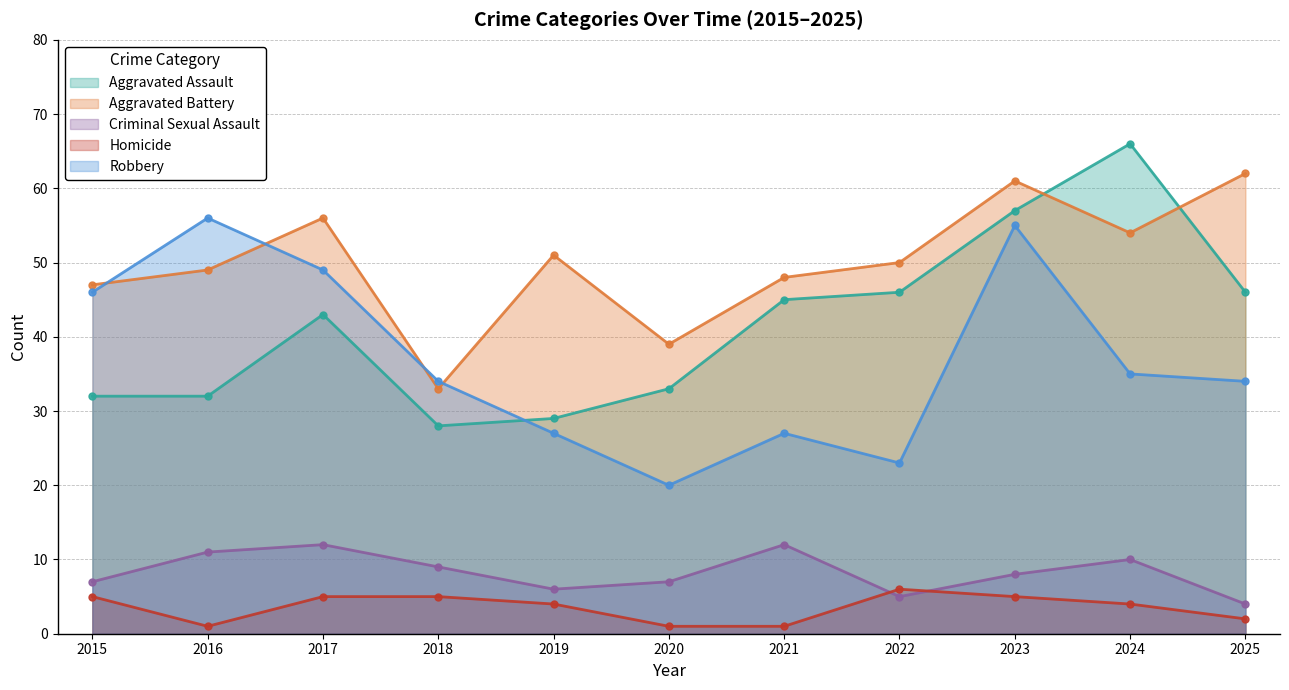

True or false: Criminal Sexual Assault and Robbery cross at least once.

False